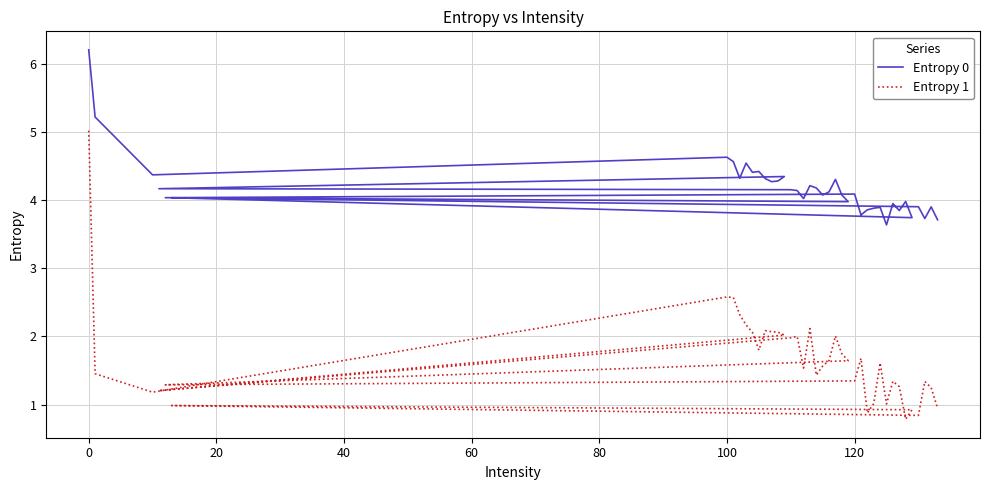

Rank the series by their average value, from lowest to highest.

Entropy 1, Entropy 0